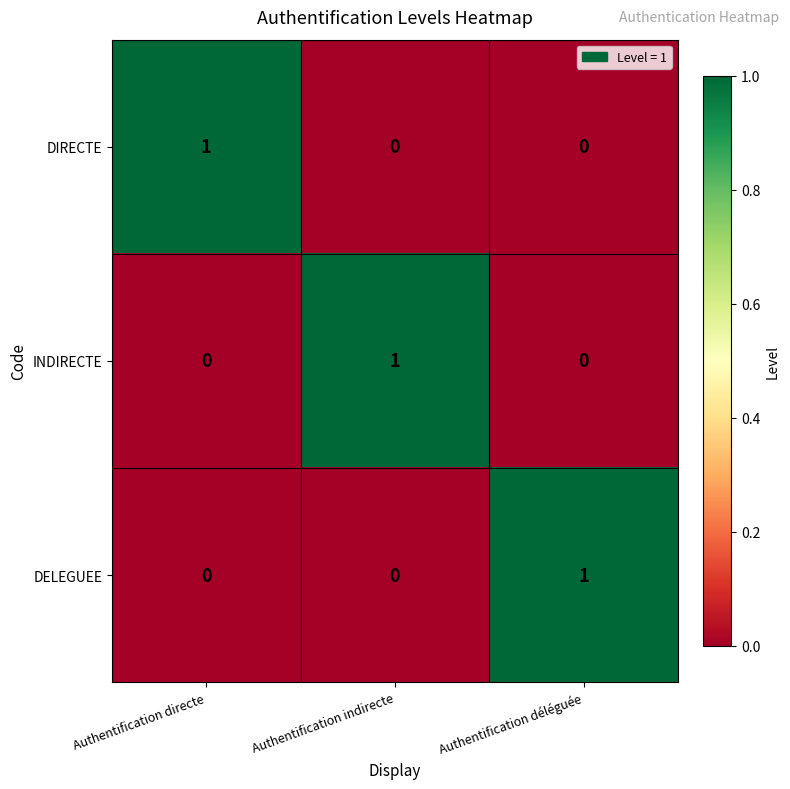

How many data points does each series have?

3